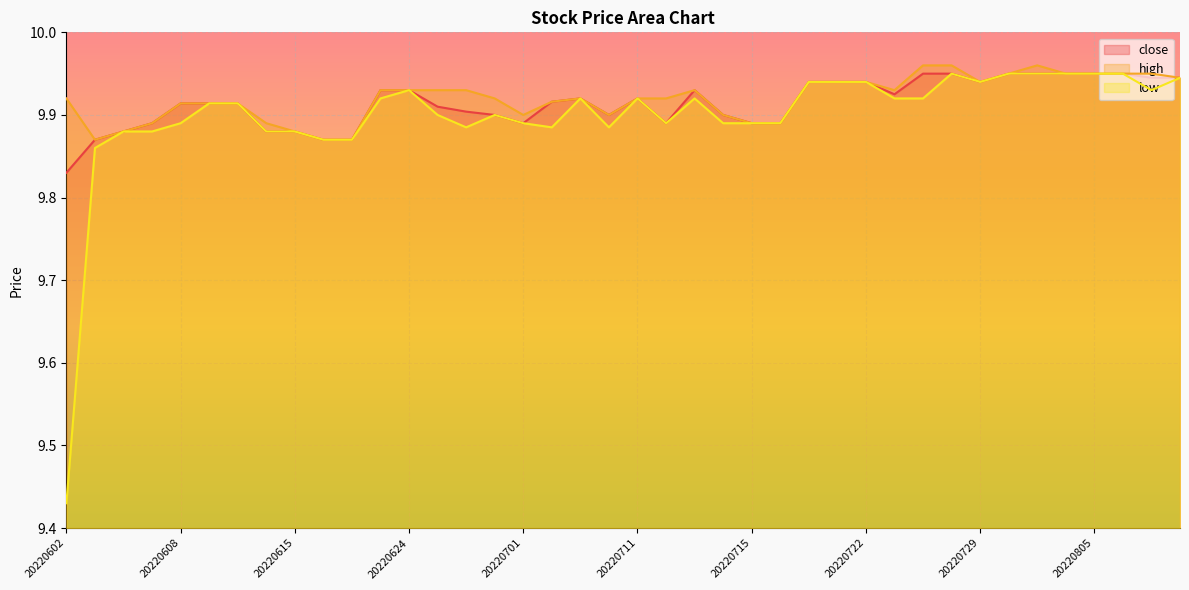

Rank the categories by high value from highest to lowest.

20220726, 20220728, 20220803, 20220802, 20220804, 20220805, 20220808, 20220809, 20220810, 20220719, 20220720, 20220722, 20220729, 20220623, 20220624, 20220627, 20220628, 20220713, 20220725, 20220602, 20220630, 20220706, 20220711, 20220712, 20220705, 20220608, 20220609, 20220613, 20220701, 20220707, 20220714, 20220607, 20220614, 20220715, 20220718, 20220606, 20220615, 20220603, 20220616, 20220621